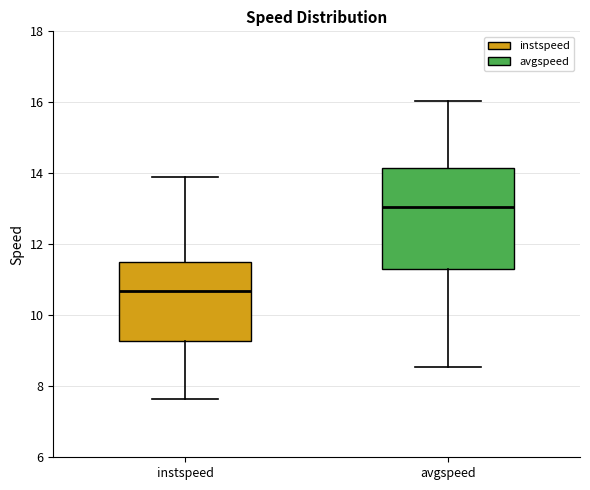

Which box is the tallest, from its lower edge to its upper edge?

avgspeed